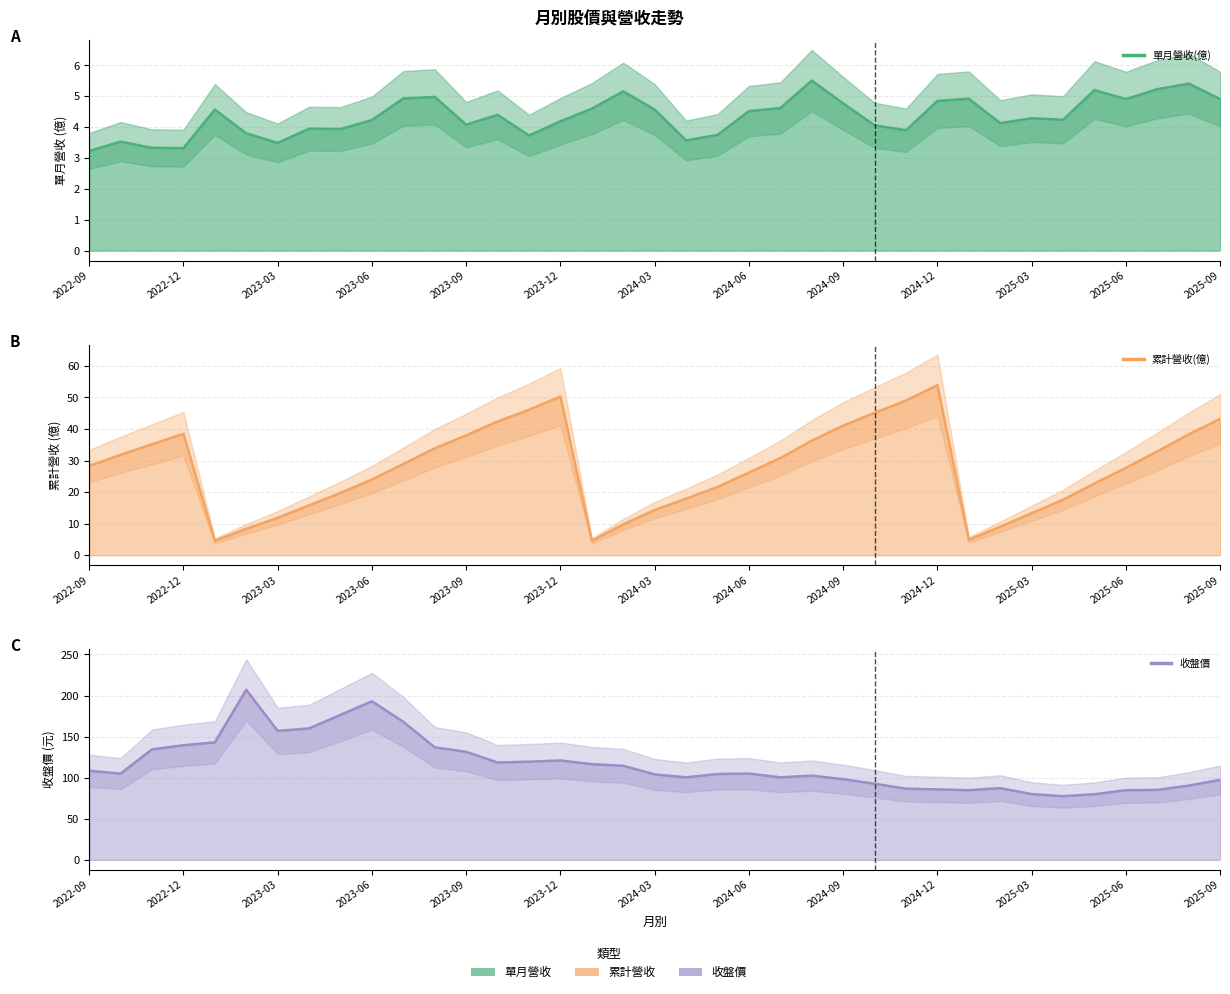

What are all the series names shown in the legend?

單月營收(億), 累計營收(億), 收盤價